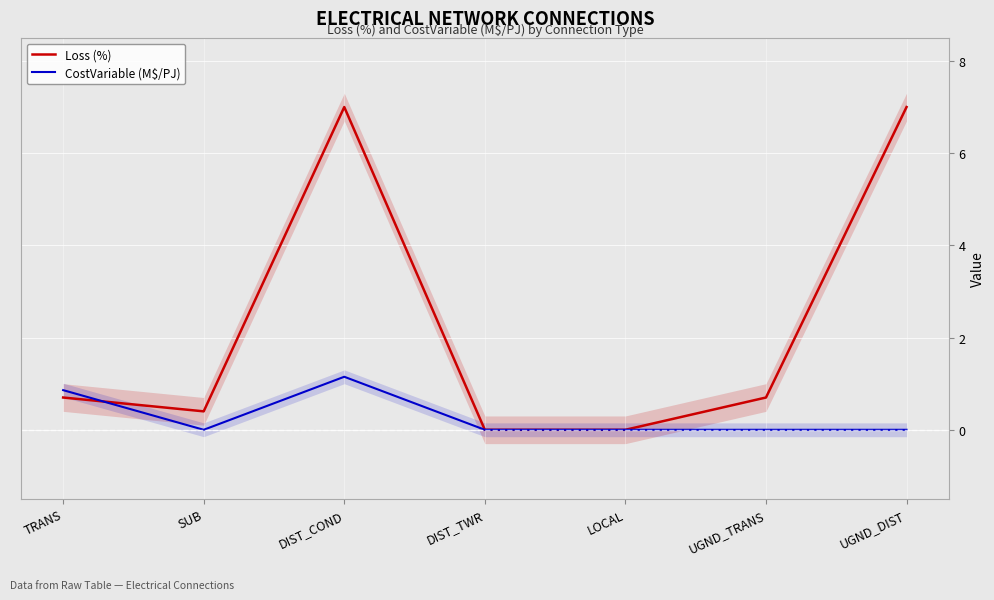

Reading left to right, what are all the values shown in this chart?

Loss (%): 0.7	0.4	7.0	0.0	0.0	0.7	7.0
CostVariable (M\$/PJ): 0.9	0.0	1.1	0.0	0.0	0.0	0.0